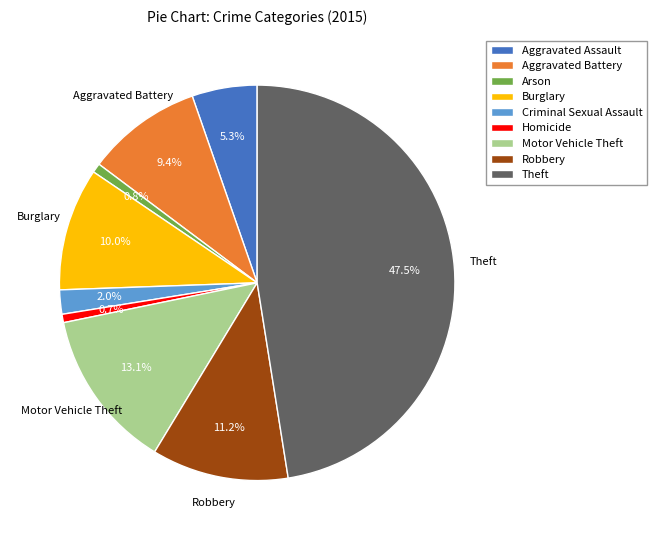

Is it true that Theft is 56% of the pie?

False